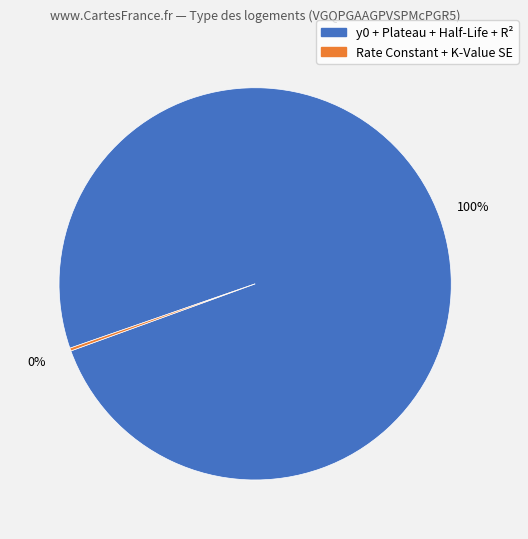

Is there a majority slice in this chart?

Yes